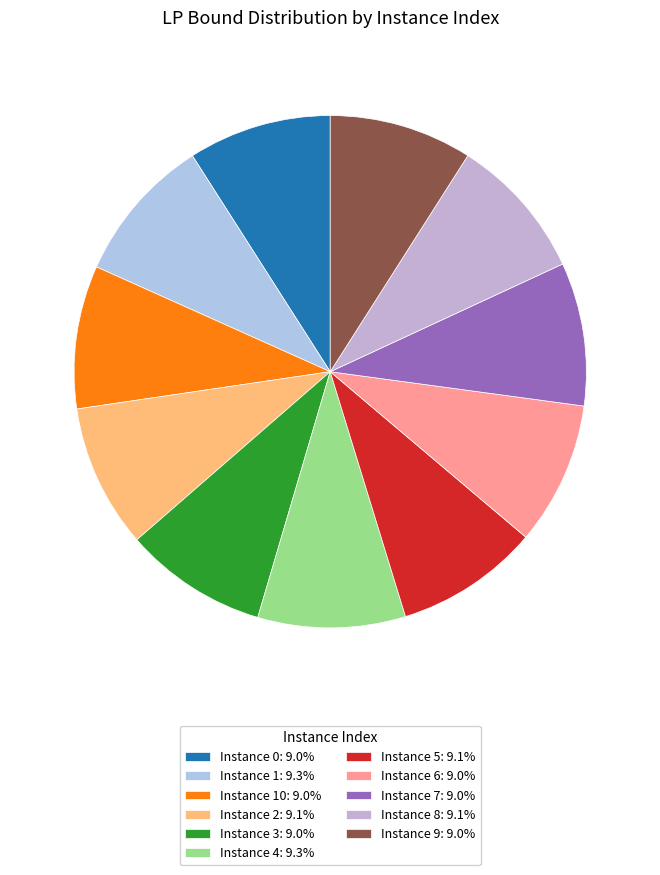

How many segments does this pie chart have?

11